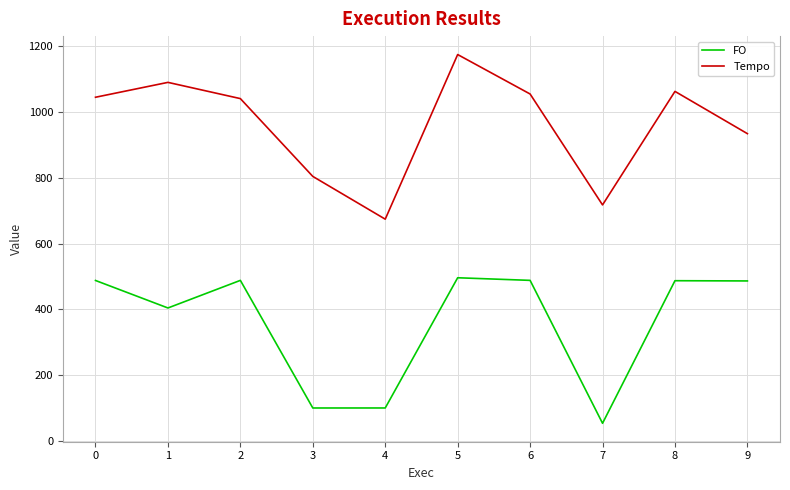

What are all the series names shown in the legend?

FO, Tempo